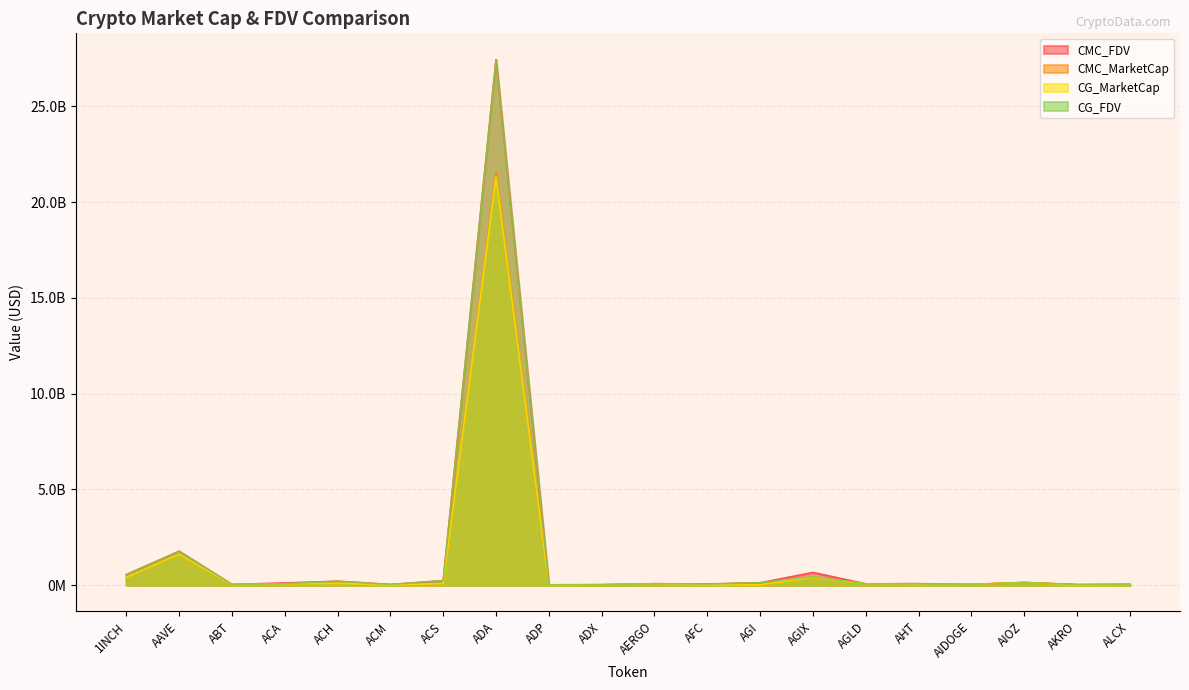

Is it true that CG_MarketCap equals 53085998.1 at ALCX?

False